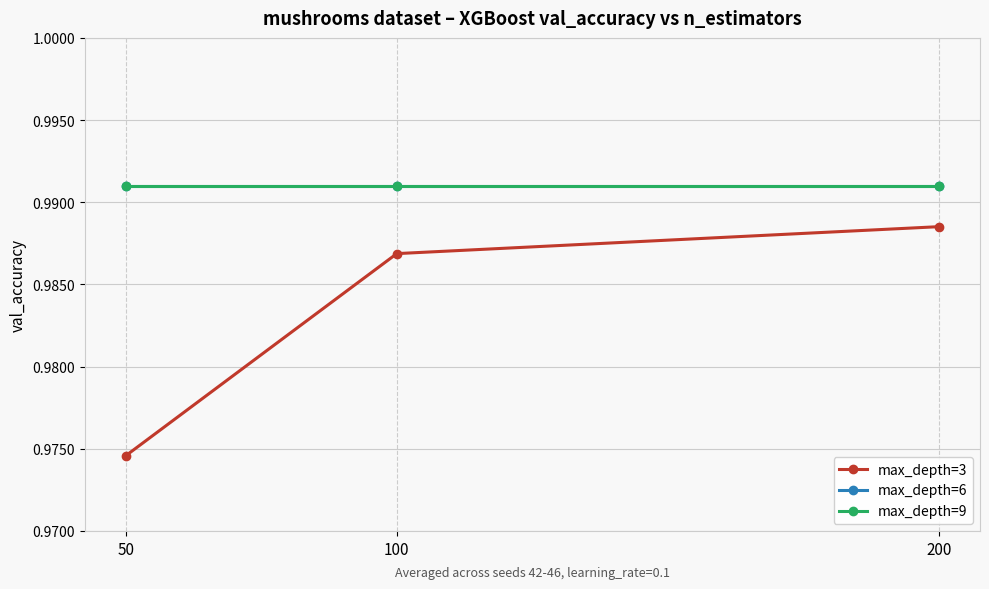

Is this an area chart (filled region under the line)?

No